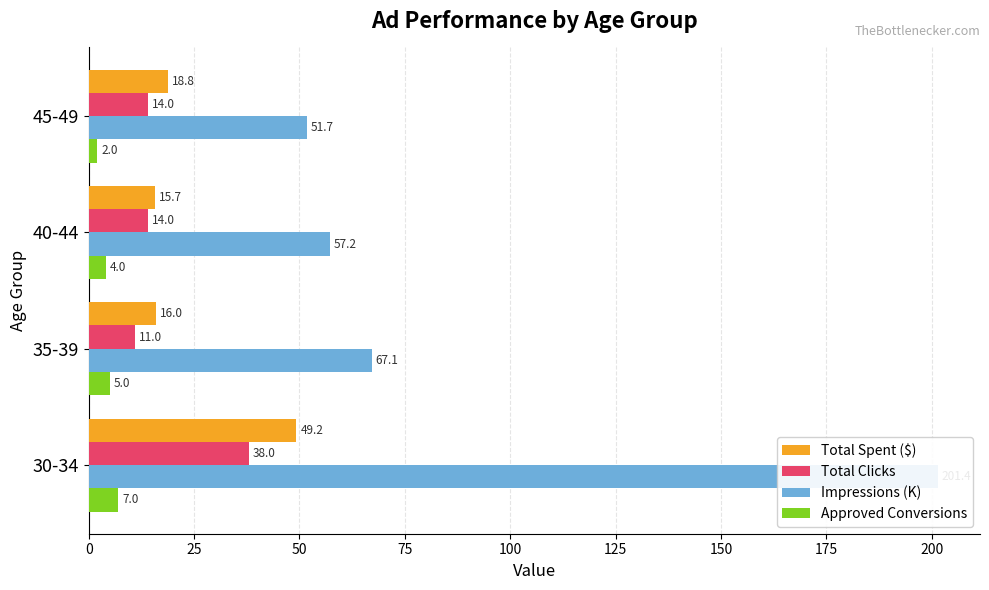

At how many categories does at least one series exceed 149?

1